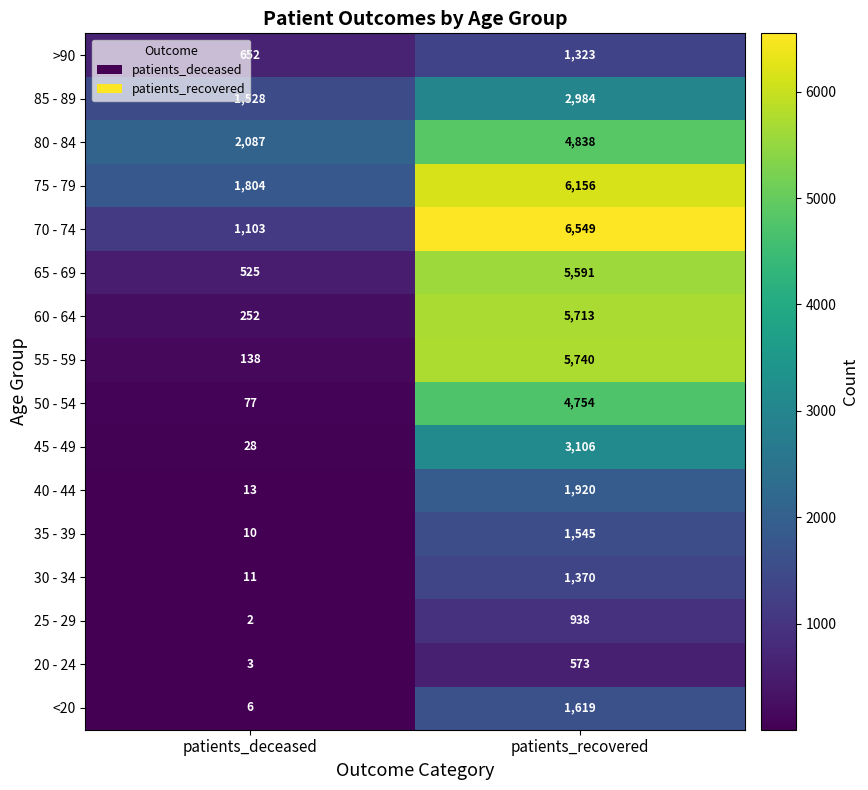

Which series has the largest range (max minus min)?

55 - 59